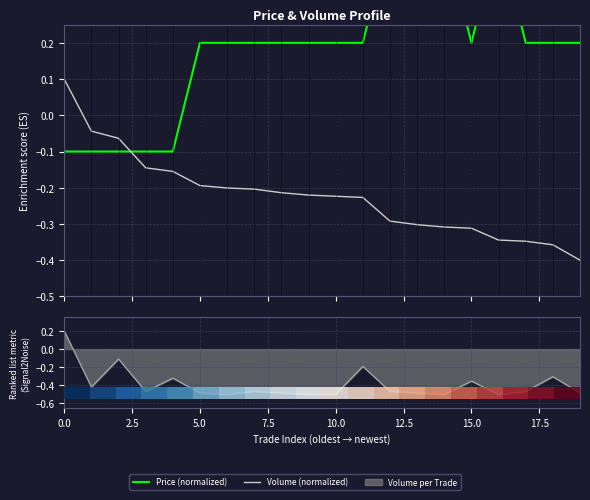

What is the difference between the maximum and minimum values in the Price (normalized) series?

0.6